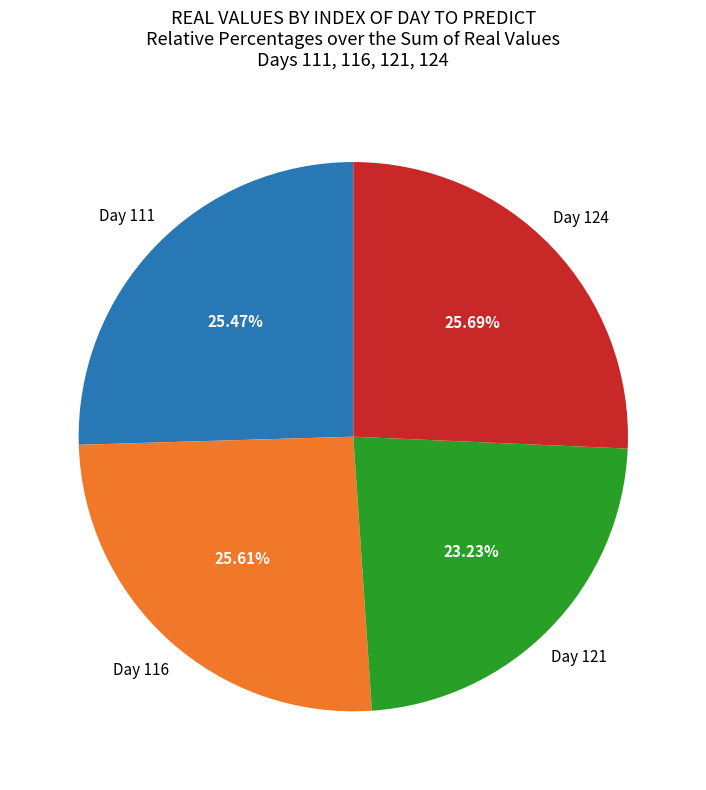

Combined, do Day 124 and Day 111 account for over 50%?

Yes